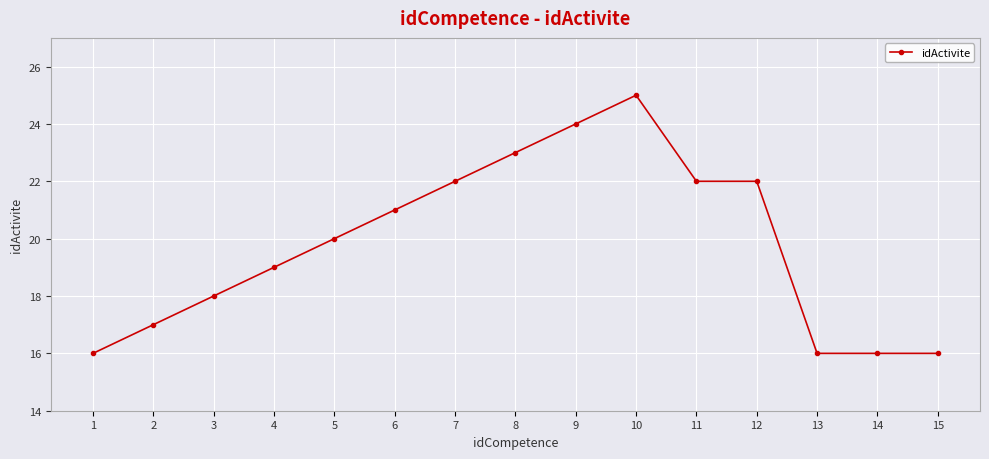

What is the difference between the second highest and second lowest values?

8